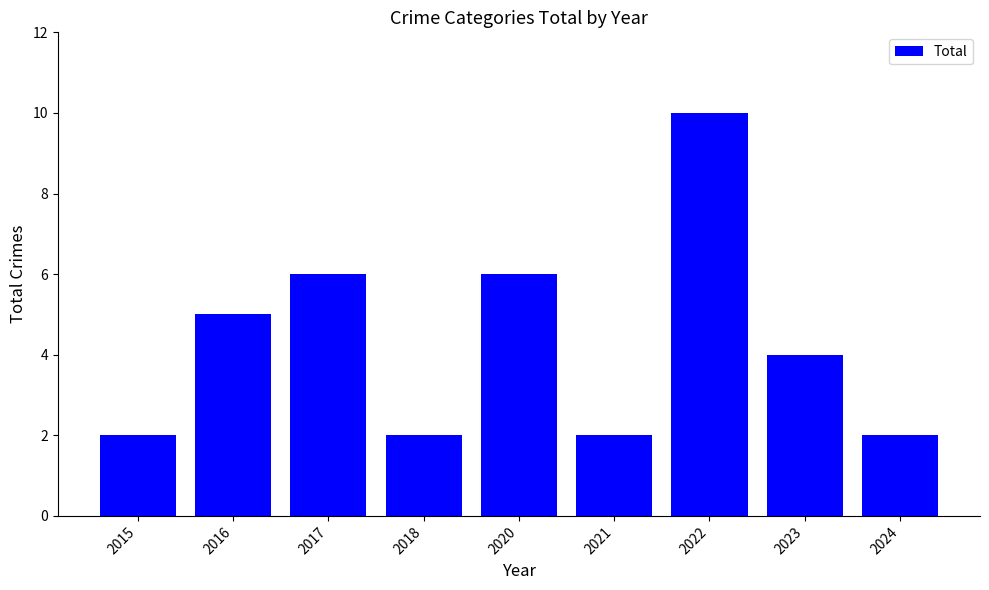

At which category does the chart reach its peak across all series?

2022